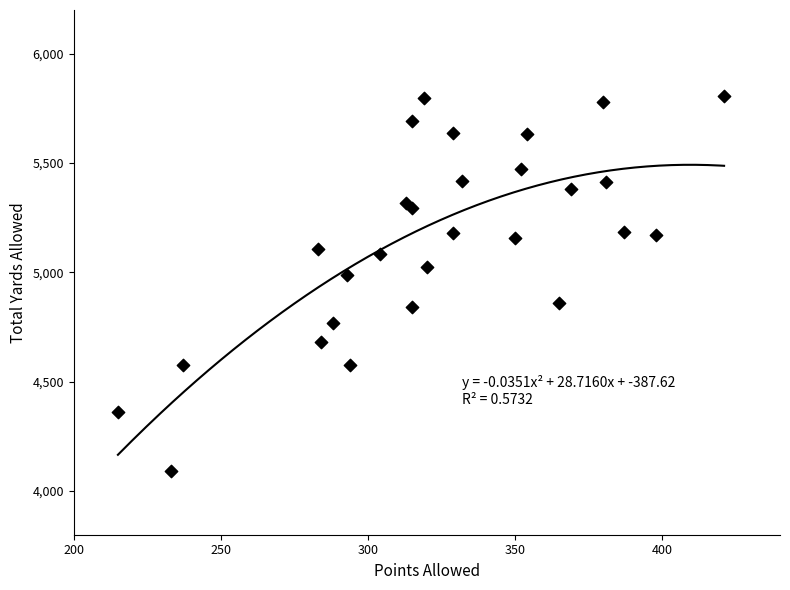

What Y value in the scatter plot is closest to 4948?

4986